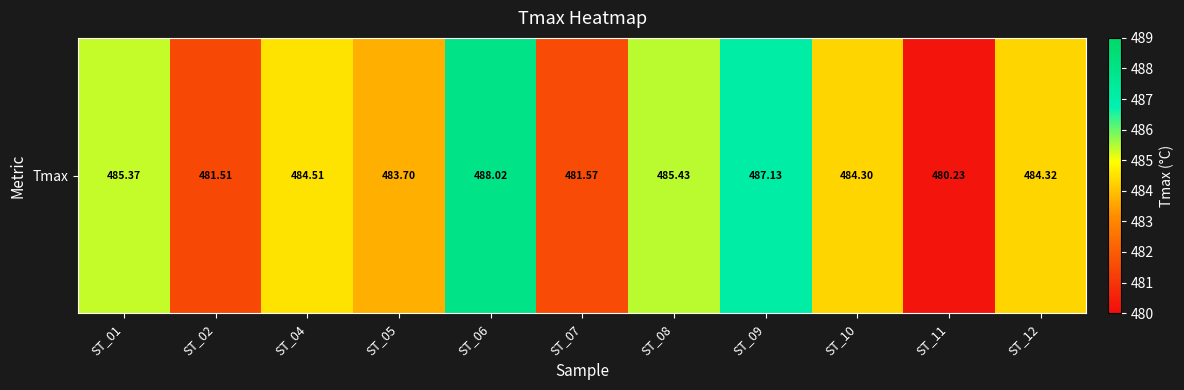

Between ST_12 and ST_06, which is larger?

ST_06